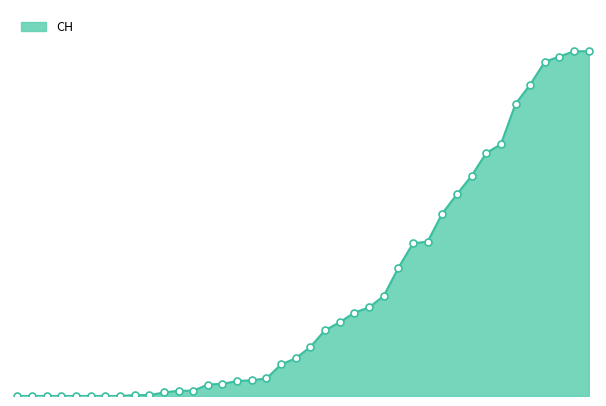

At which label does the data first exceed 56?

2020-03-17